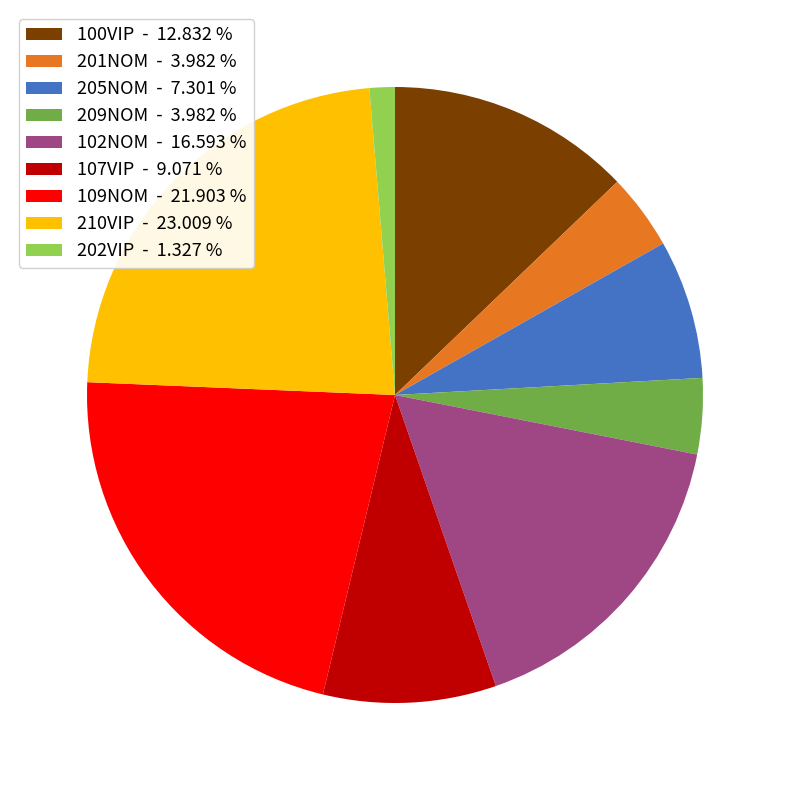

Approximately how many times larger is the value at 109NOM - 21.903 % compared to 102NOM - 16.593 %?

1.3